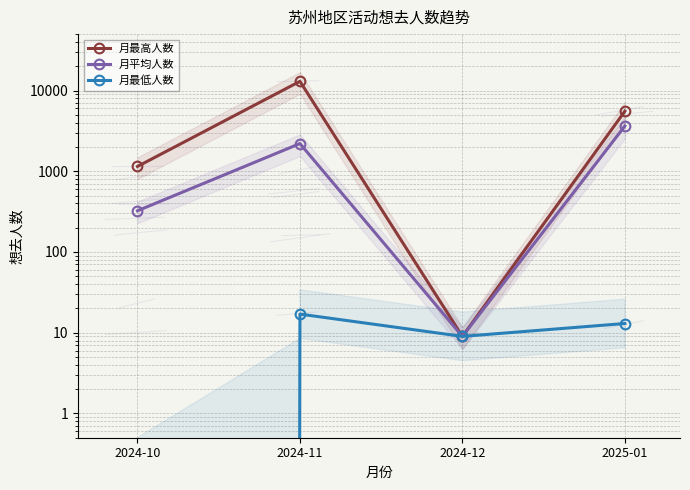

What is the minimum value for 月最高人数?

9